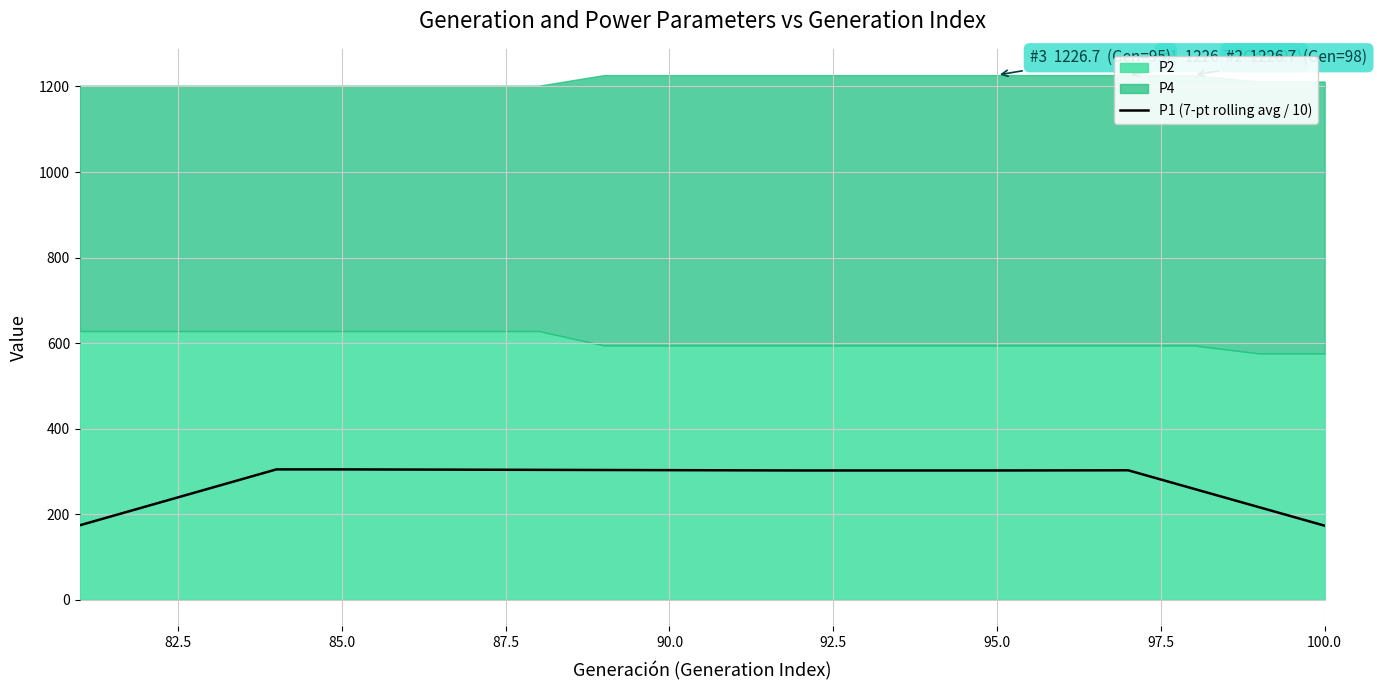

What is the minimum value shown in the chart?

173.2